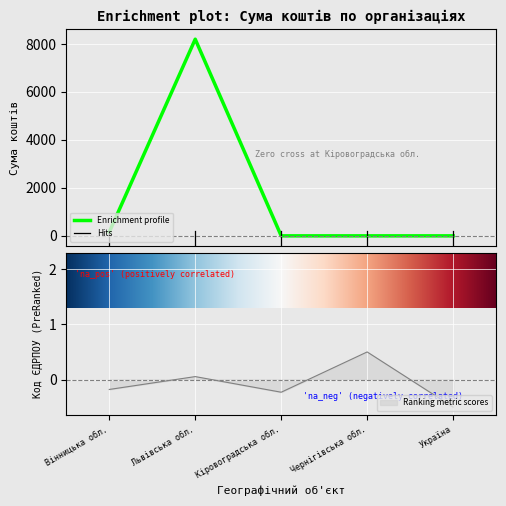

Is the value of Сума коштів at Кіровоградська обл. greater than the value of Код ЄДРПОУ осередку at Україна?

Yes